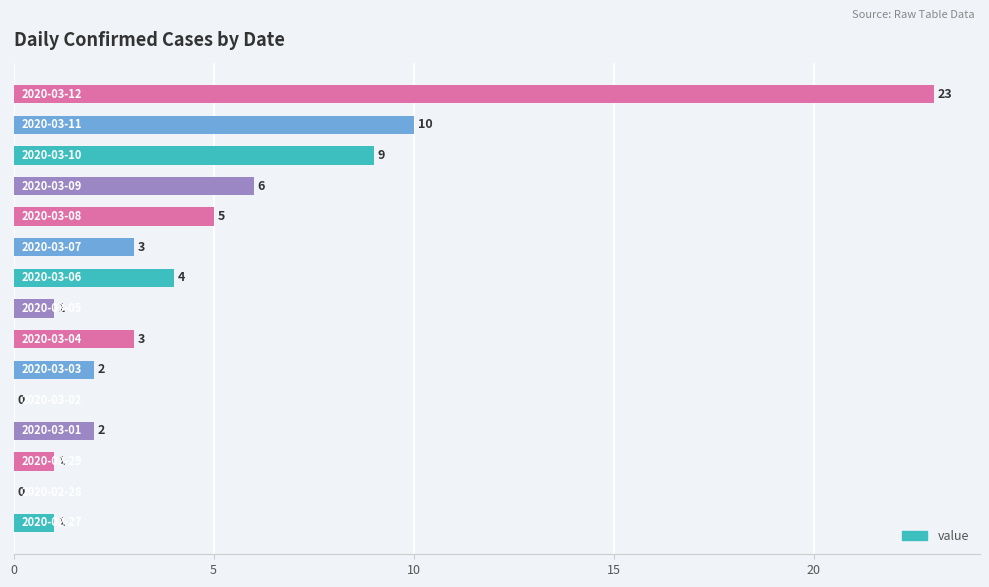

What is the sum of all values?

70